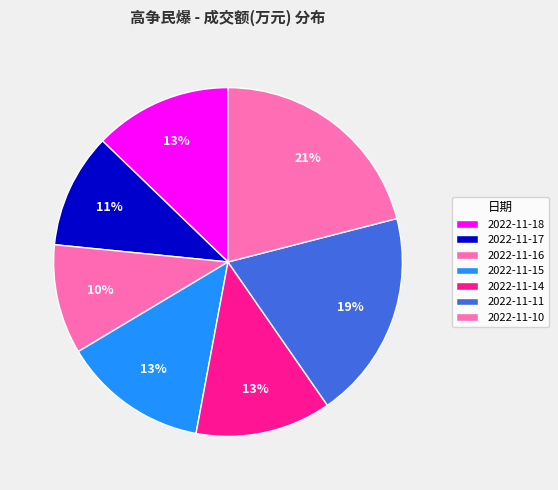

How many segments does this pie chart have?

7